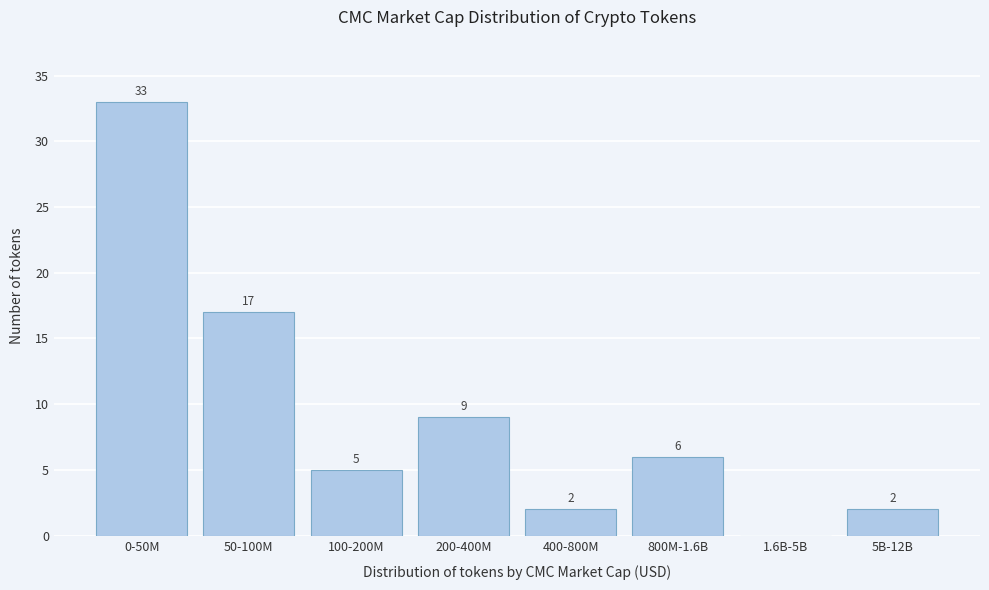

Reading left to right, list all the values displayed in this chart.

0-50M=33	50-100M=17	100-200M=5	200-400M=9	400-800M=2	800M-1.6B=6	1.6B-5B=0	5B-12B=2